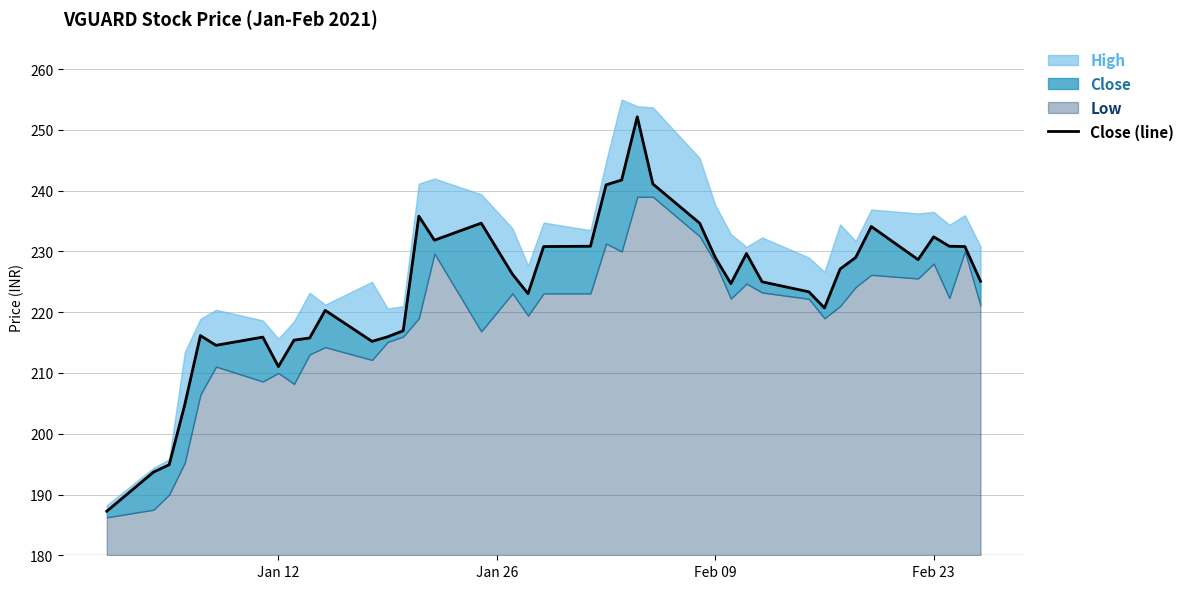

How many points are higher than both their immediate neighbors (excluding endpoints)?

9